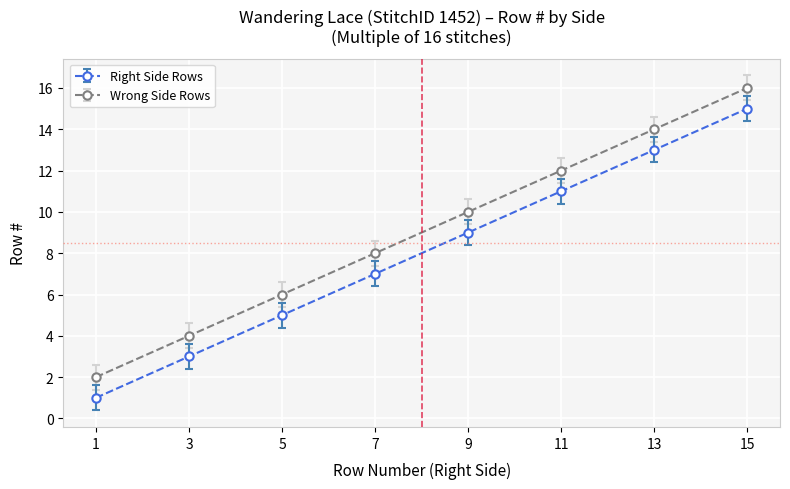

At which category is the sum across all series the highest?

15